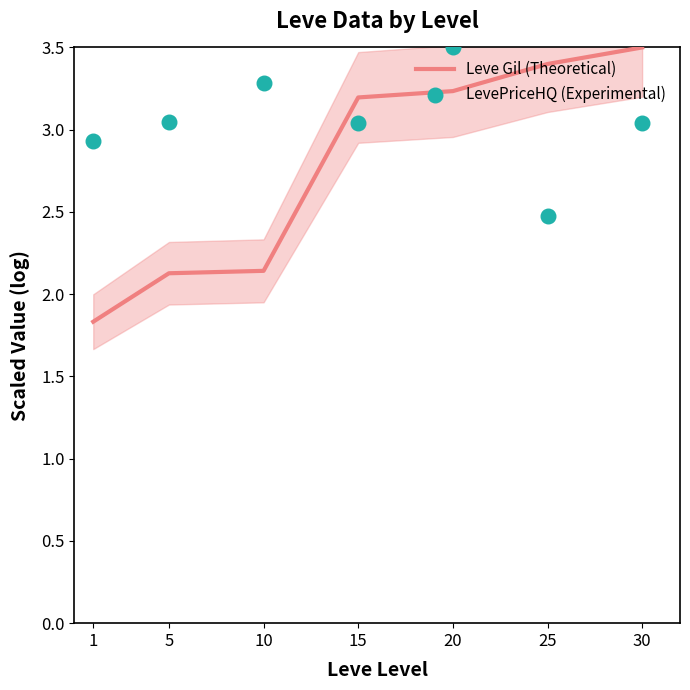

At how many categories does at least one series exceed 2?

7